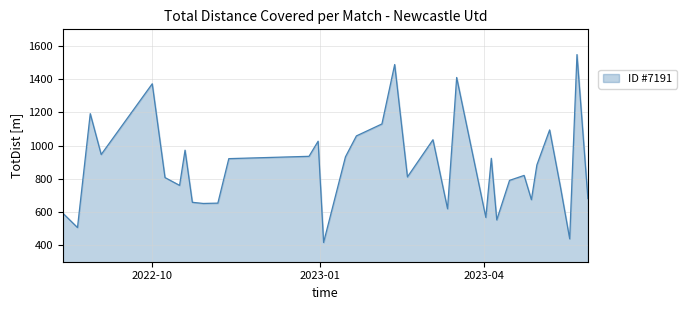

What is the maximum value shown in the chart?

1548